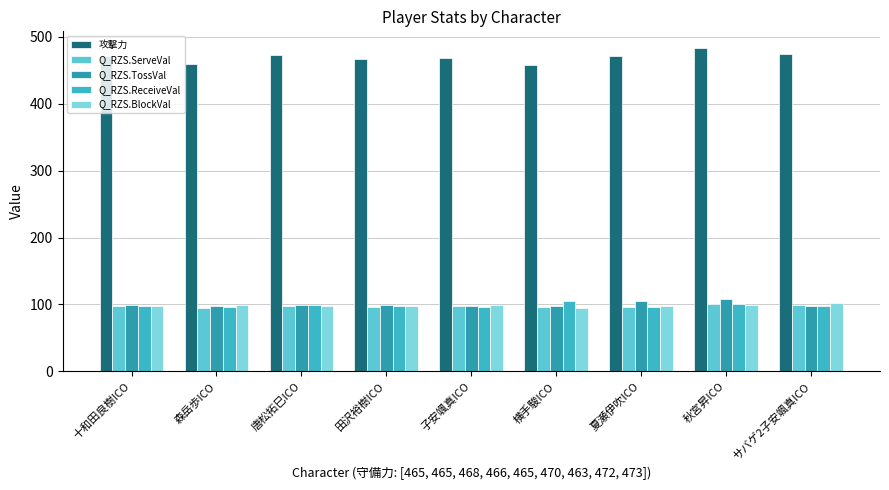

Where is Q_RZS.ServeVal nearest to the value 97?

十和田良樹ICO